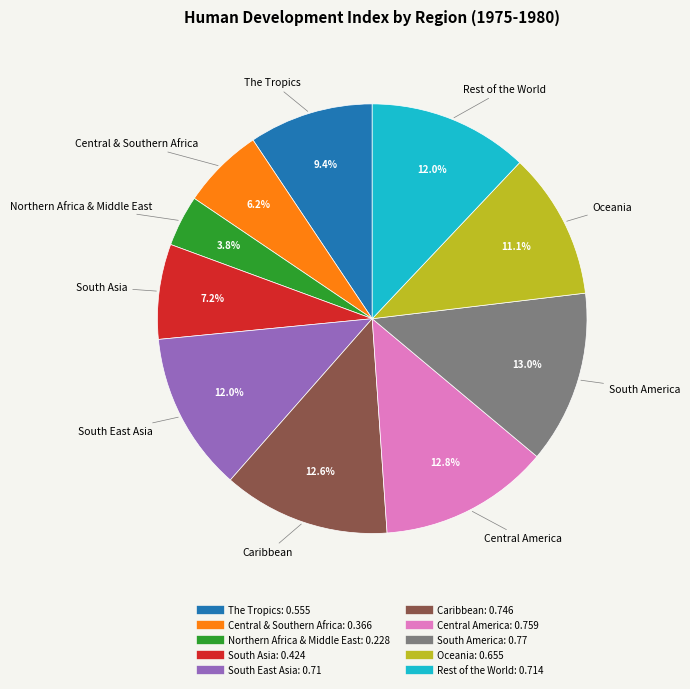

Which category has the smallest portion of the pie?

Northern Africa & Middle East